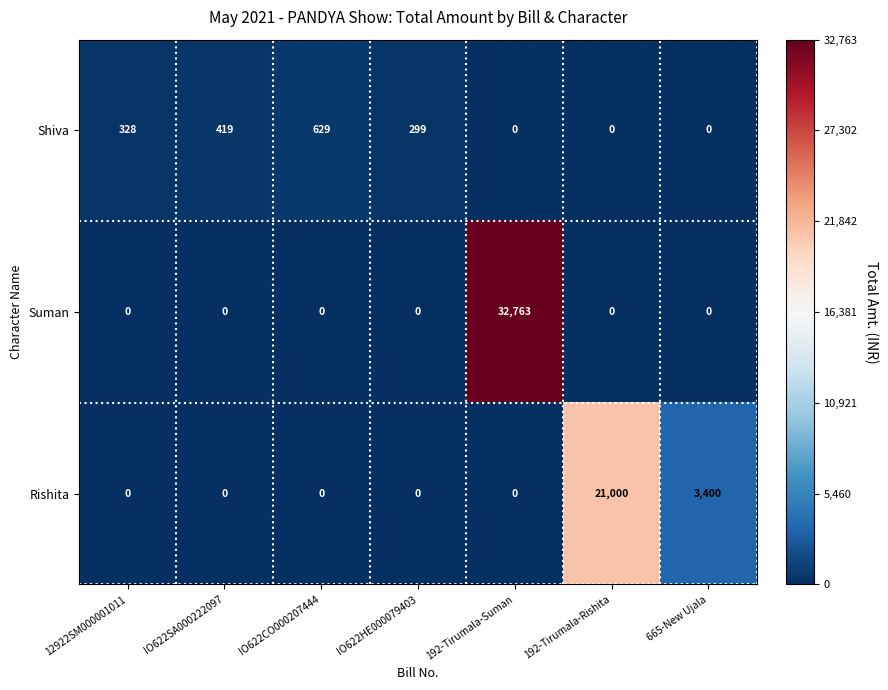

What is the average value of the Shiva series?

239